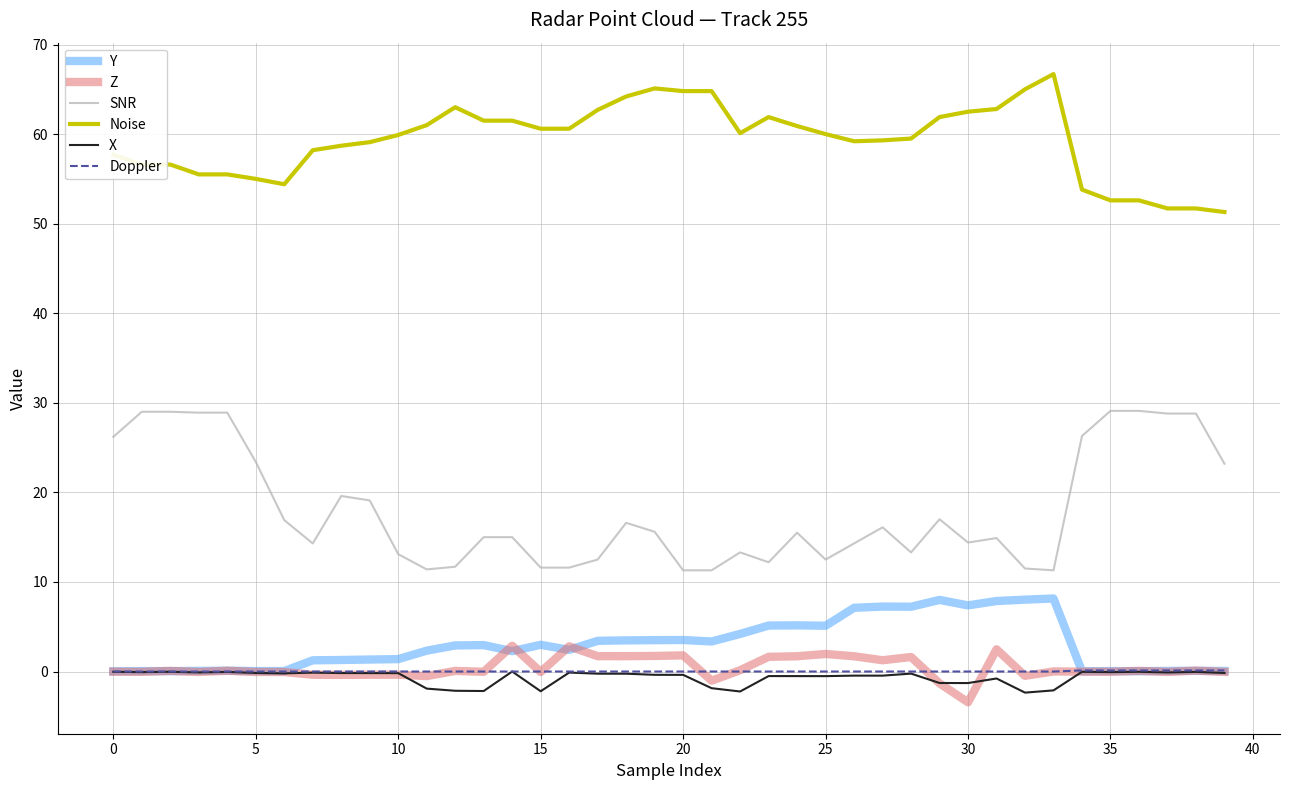

Which series has the widest spread of values?

SNR